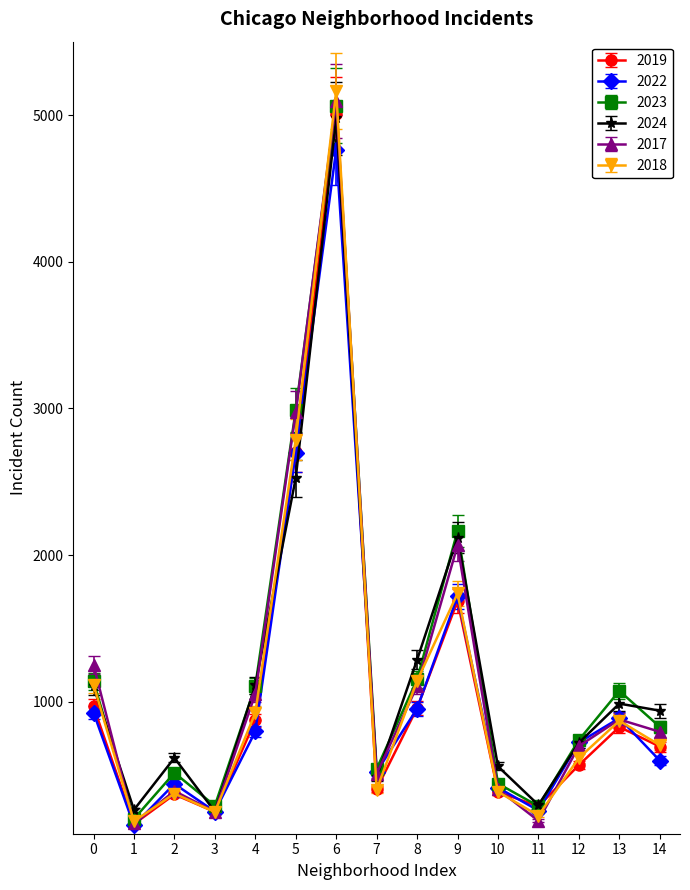

The value of 2023 at 2 is 515. True or false?

True